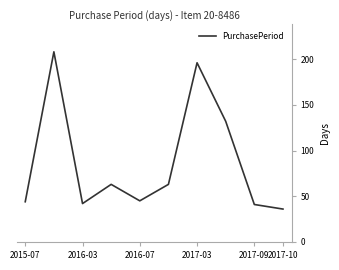

What is the maximum value shown in the chart?

208